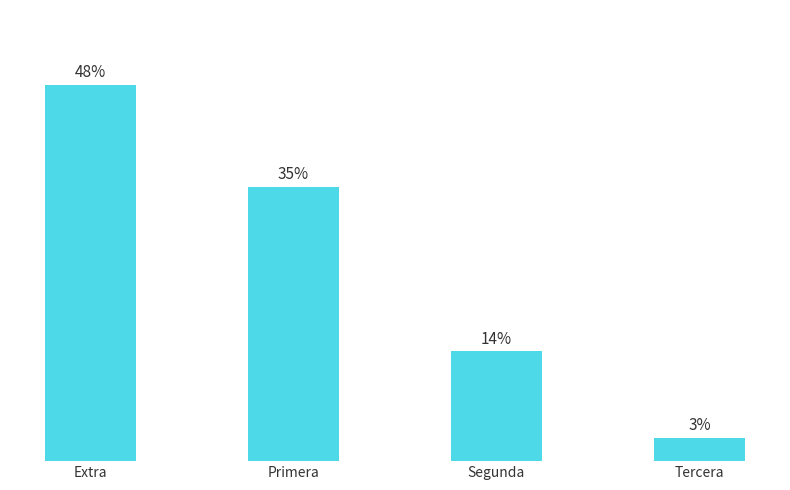

List the labels in order of value, smallest first.

Tercera, Segunda, Primera, Extra